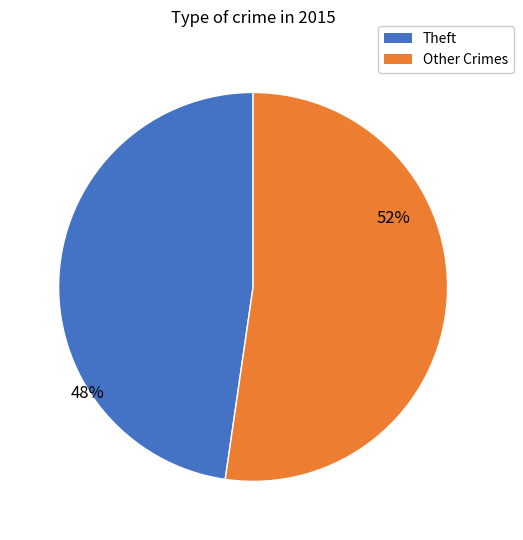

Does any single category account for the majority?

Yes